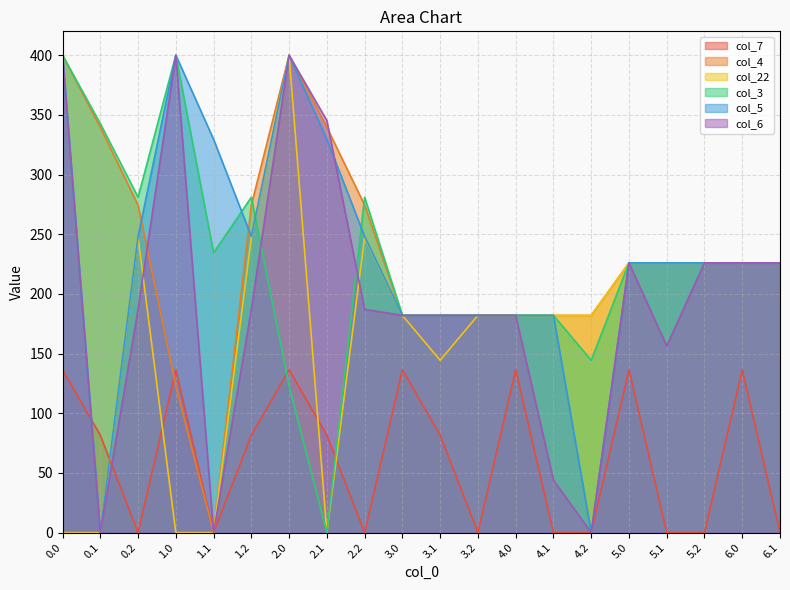

True or false: col_5 has more than 0 interior local peaks.

True